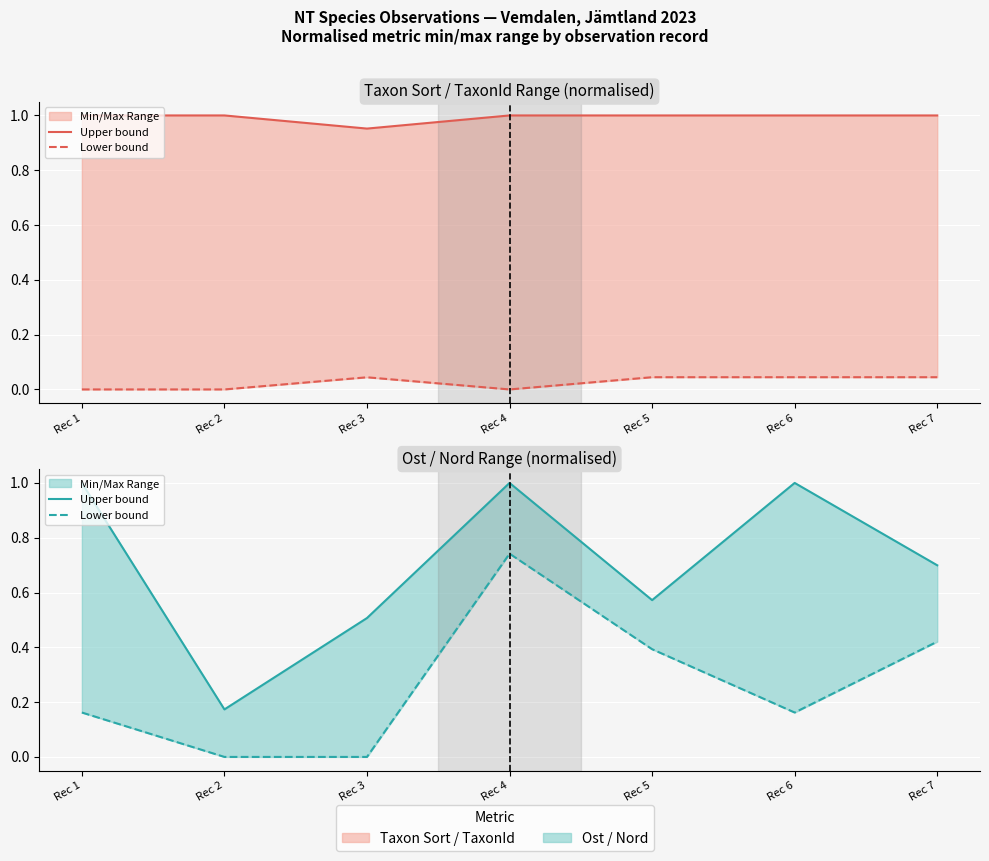

How many positive values does the Lower bound series have?

5